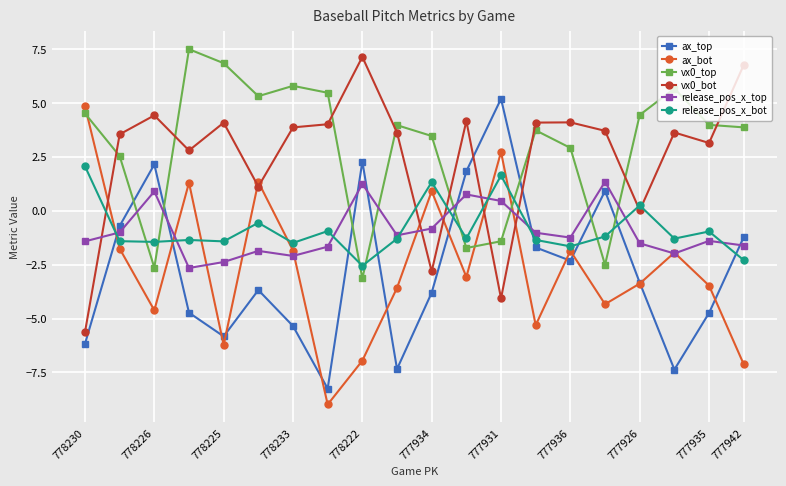

What is the value of the release_pos_x_top point at the 13th from the left?

0.5